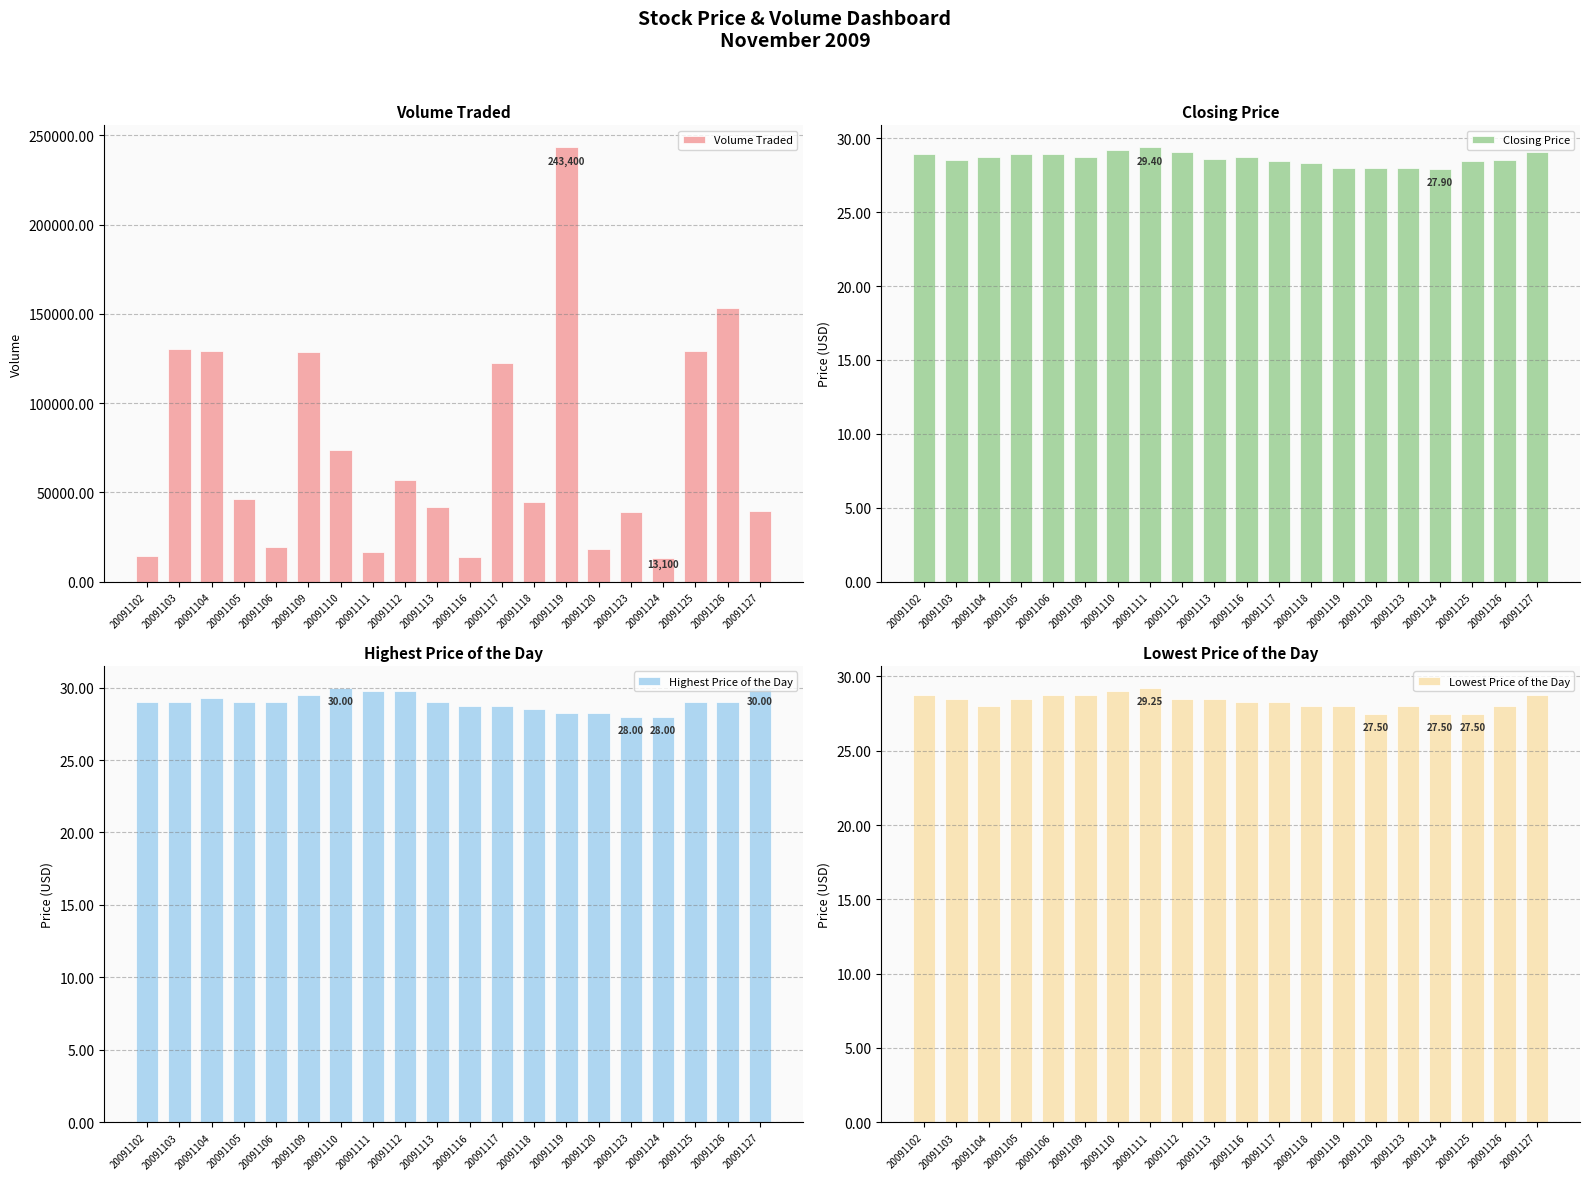

At 20091105, list the series in order from largest to smallest.

Volume Traded, Highest Price of the Day, Closing Price, Lowest Price of the Day